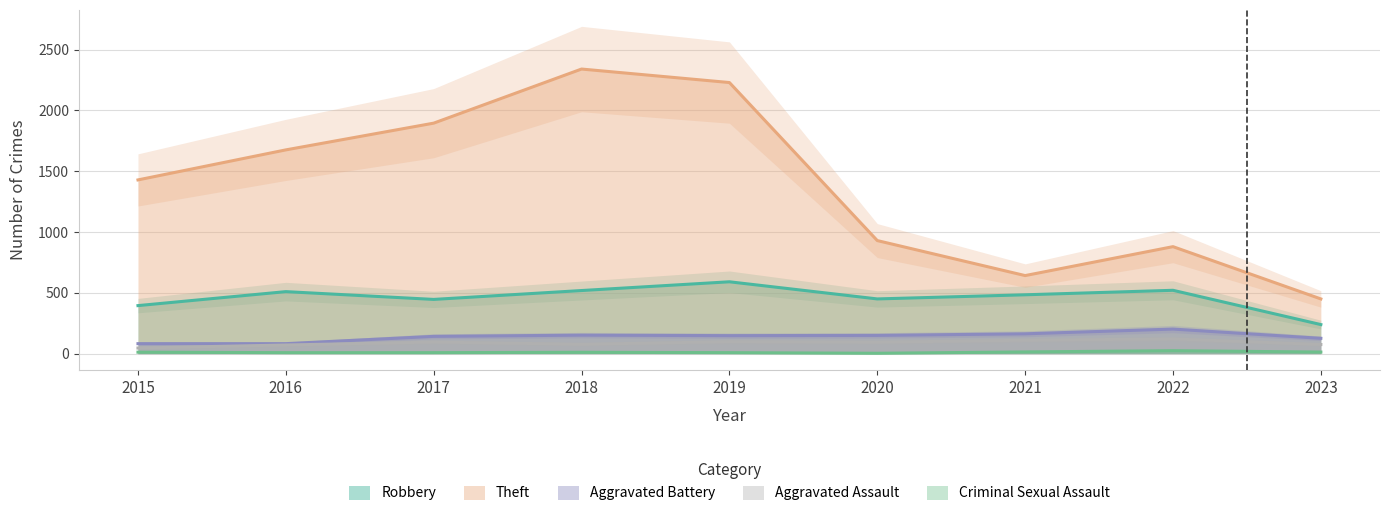

What is the value of the Criminal Sexual Assault point at the 5th from the left?

8